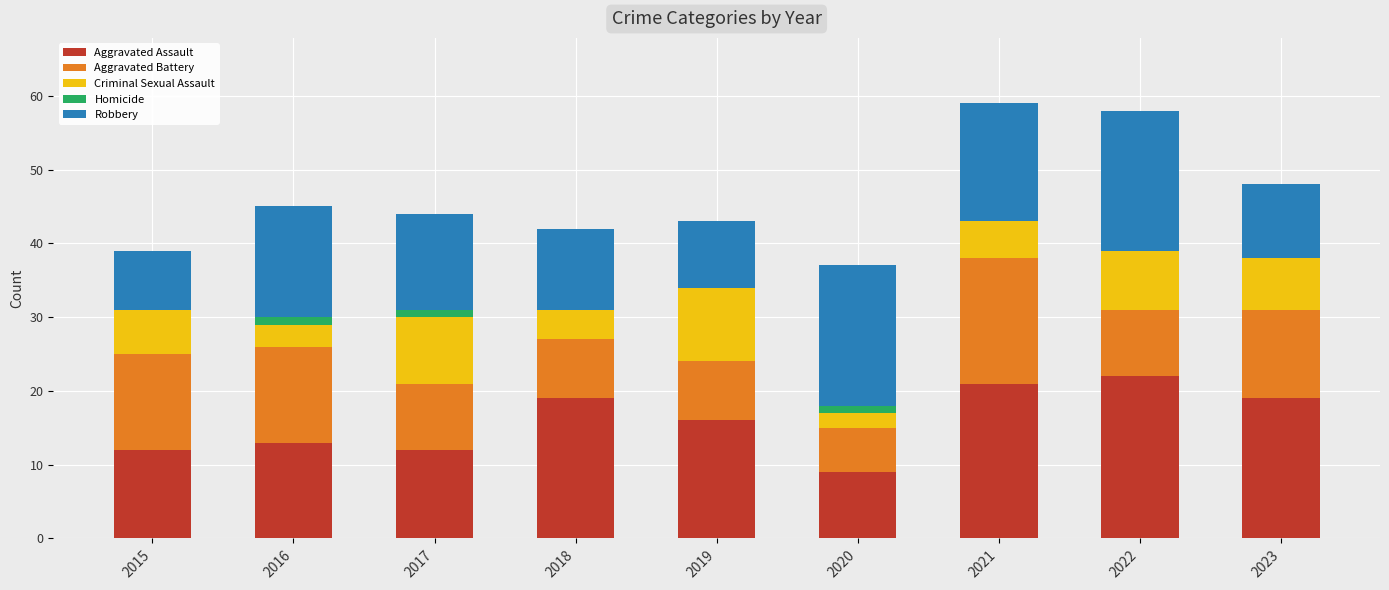

True or false: Aggravated Assault has a value of 21 at 2021.

True